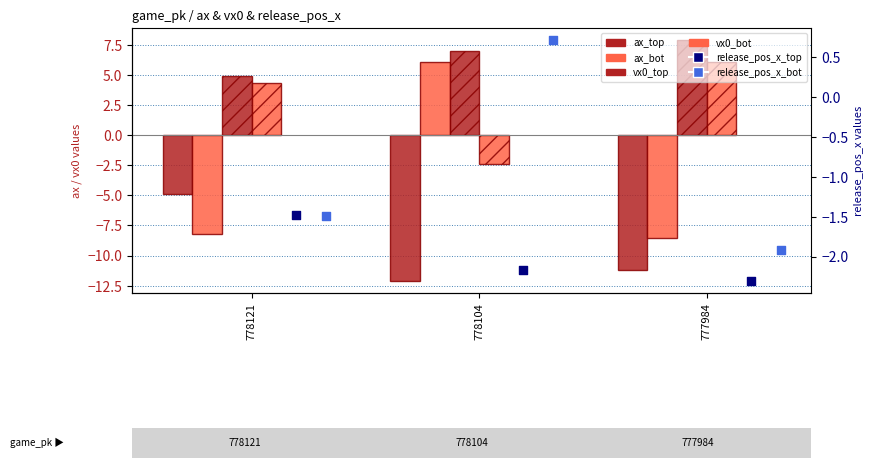

What is the total value across all series at 778121?

-6.9